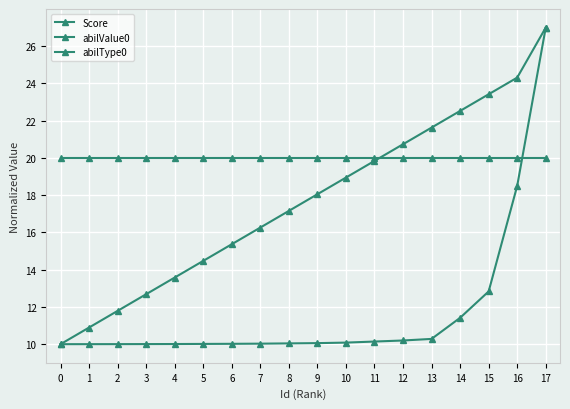

List the series in order of their peak value, highest first.

Score, abilValue0, abilType0